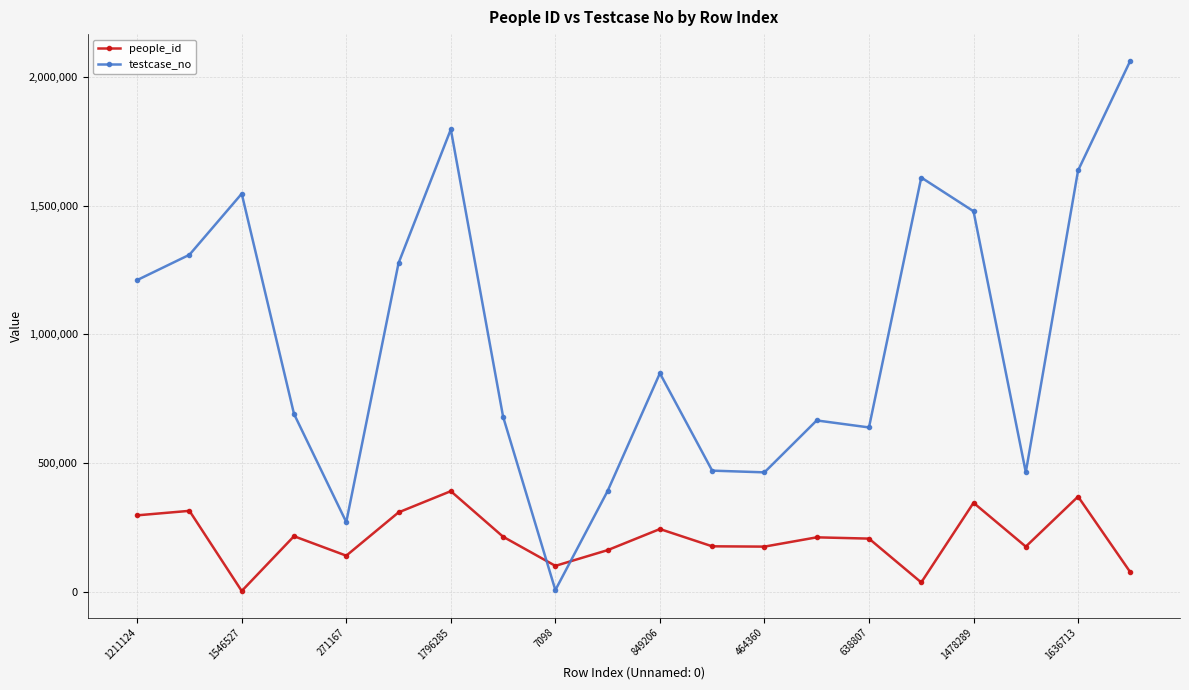

True or false: testcase_no and people_id intersect in this chart.

True